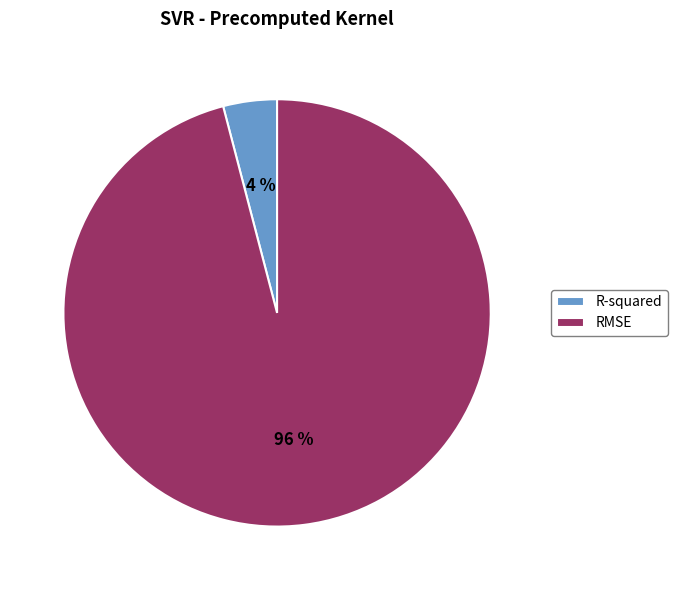

To the nearest percent, what portion does R-squared represent?

4%